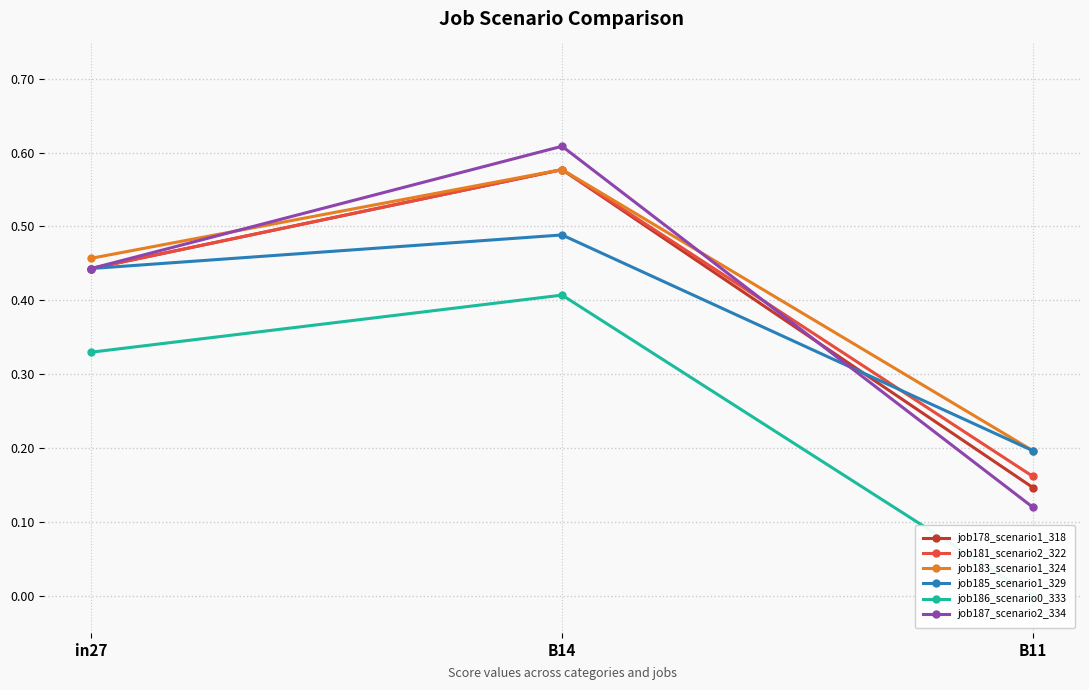

Count the job178_scenario1_318 values in the range 0 to 1.

3